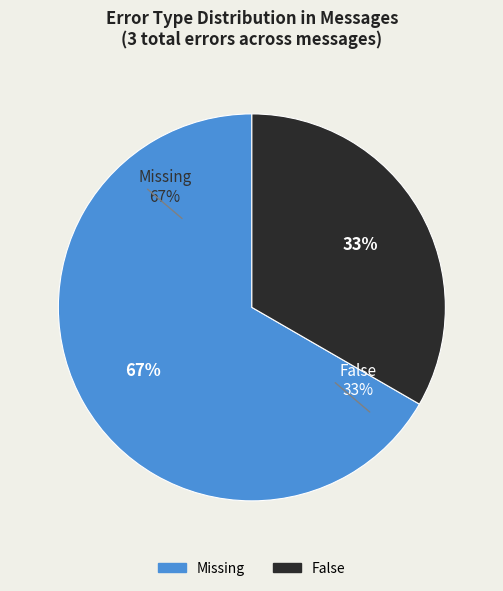

Which category has the smallest portion of the pie?

False